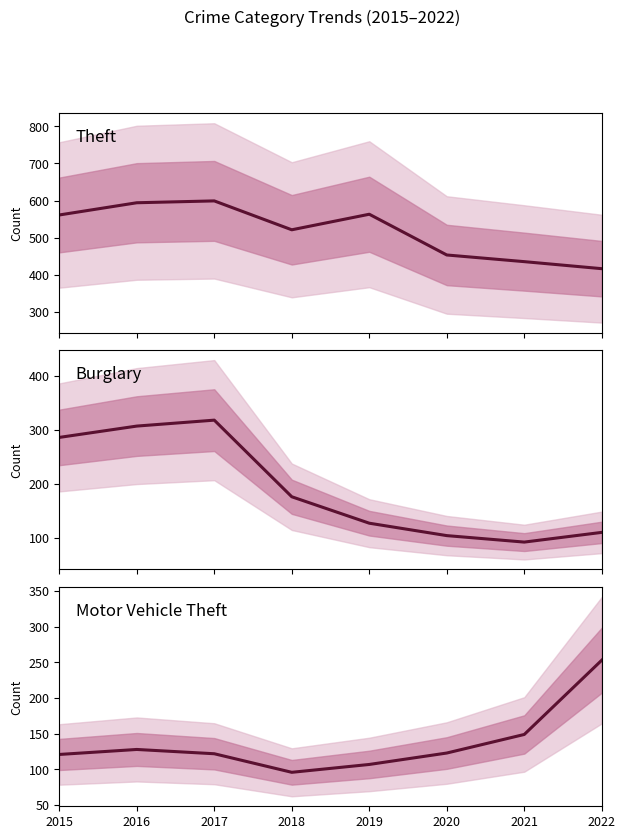

What are all the series names shown in the legend?

Theft, Burglary, Motor Vehicle Theft